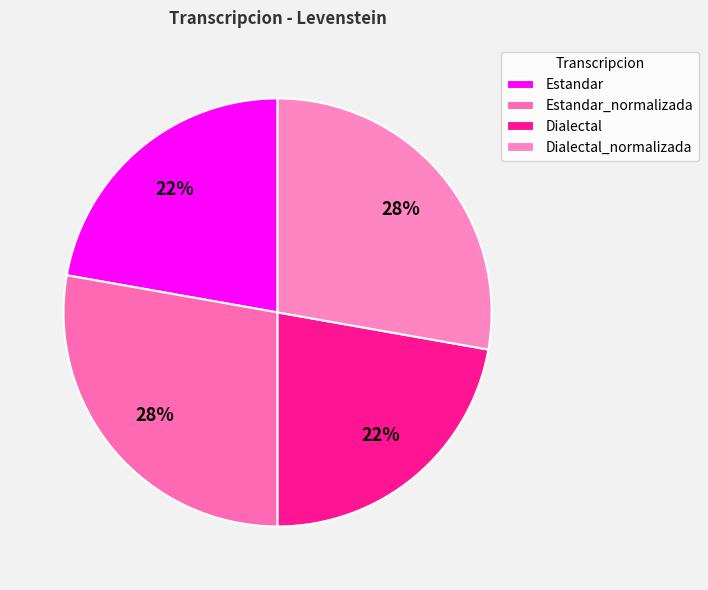

To the nearest percent, what is the combined percentage of Dialectal and Dialectal_normalizada?

50%